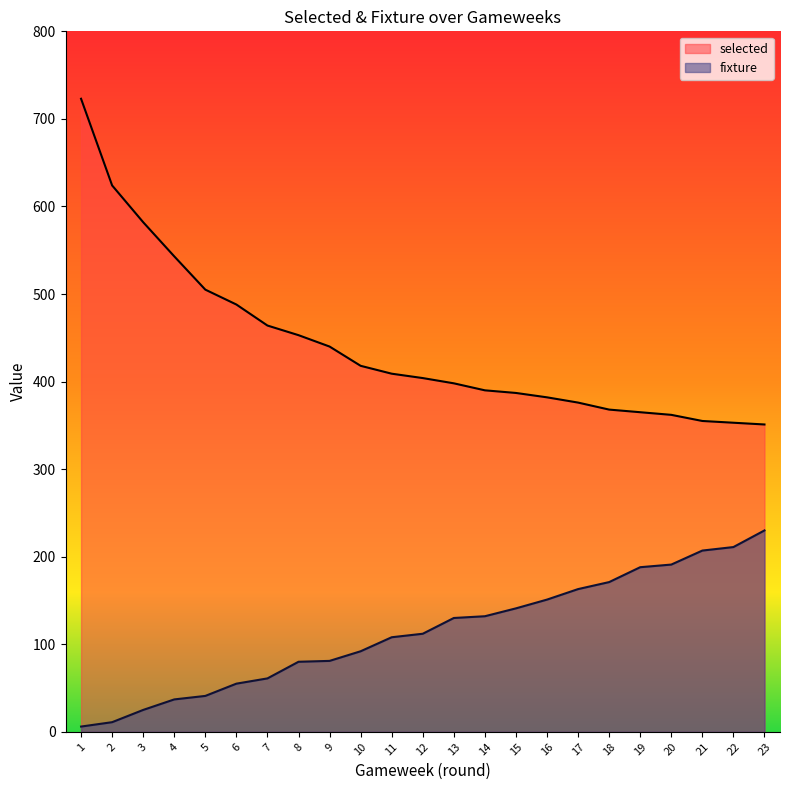

The selected series shows 202 at 20. True or false?

False